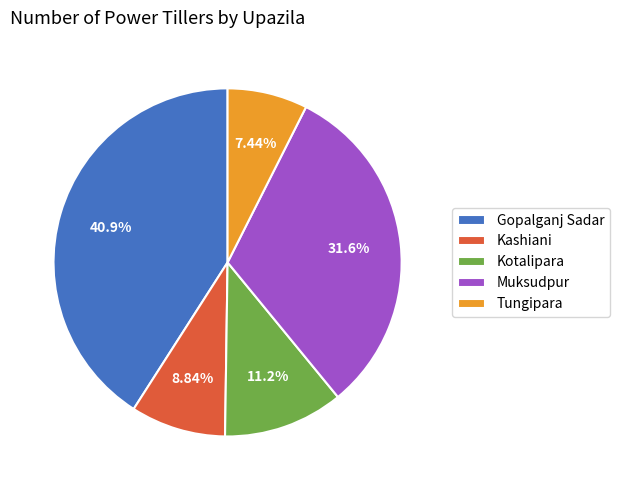

Is Tungipara the majority of the pie?

No